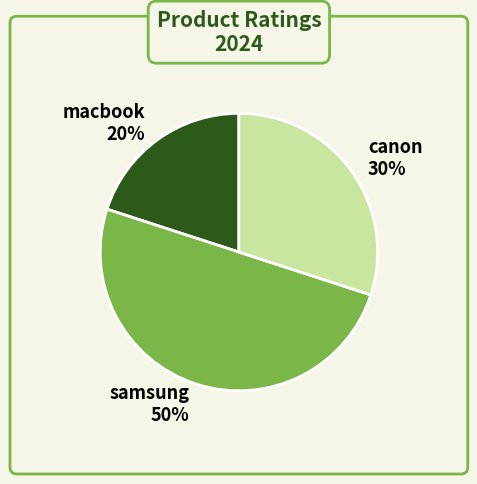

To the nearest percent, what is the average slice percentage?

33%